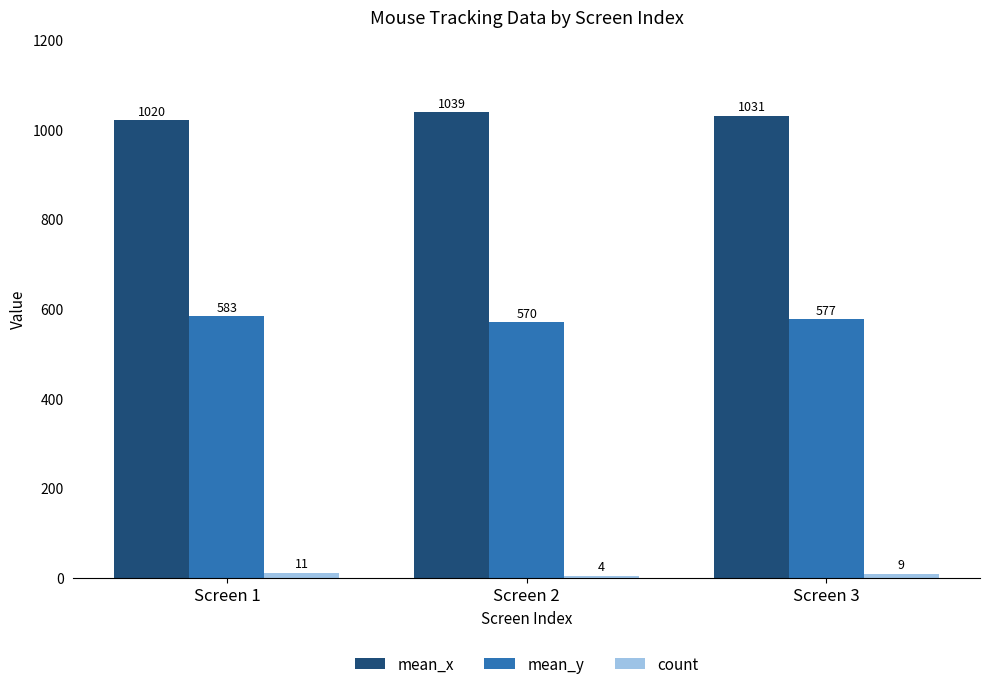

What is the maximum value shown in the chart?

1039